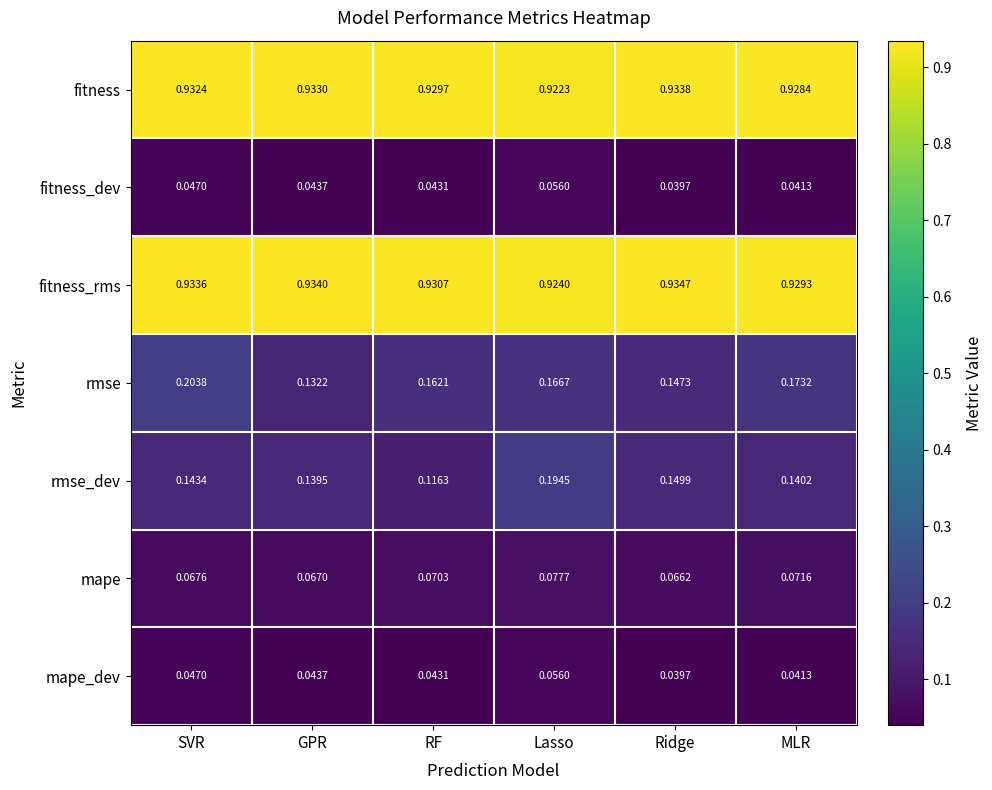

Between GPR and RF, which series saw the biggest shift?

rmse